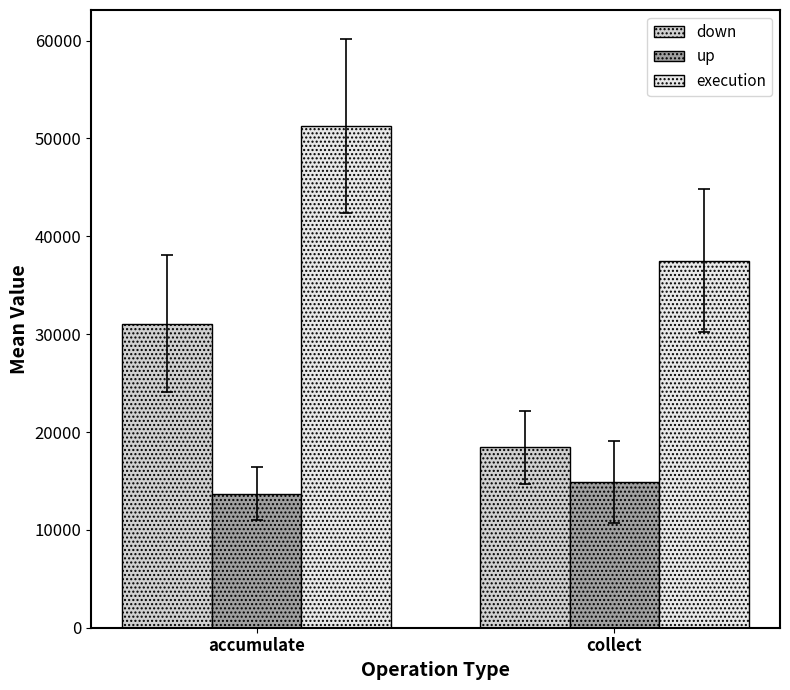

Is the value of down at accumulate greater than the value of up at collect?

Yes